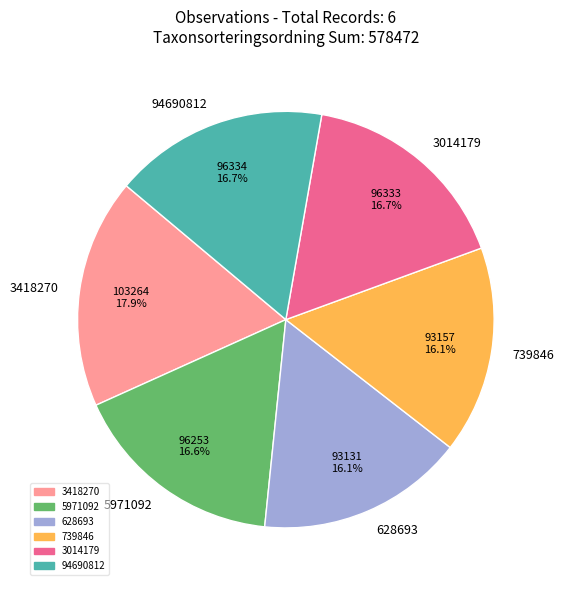

Which has a higher value, 628693 or 5971092?

5971092